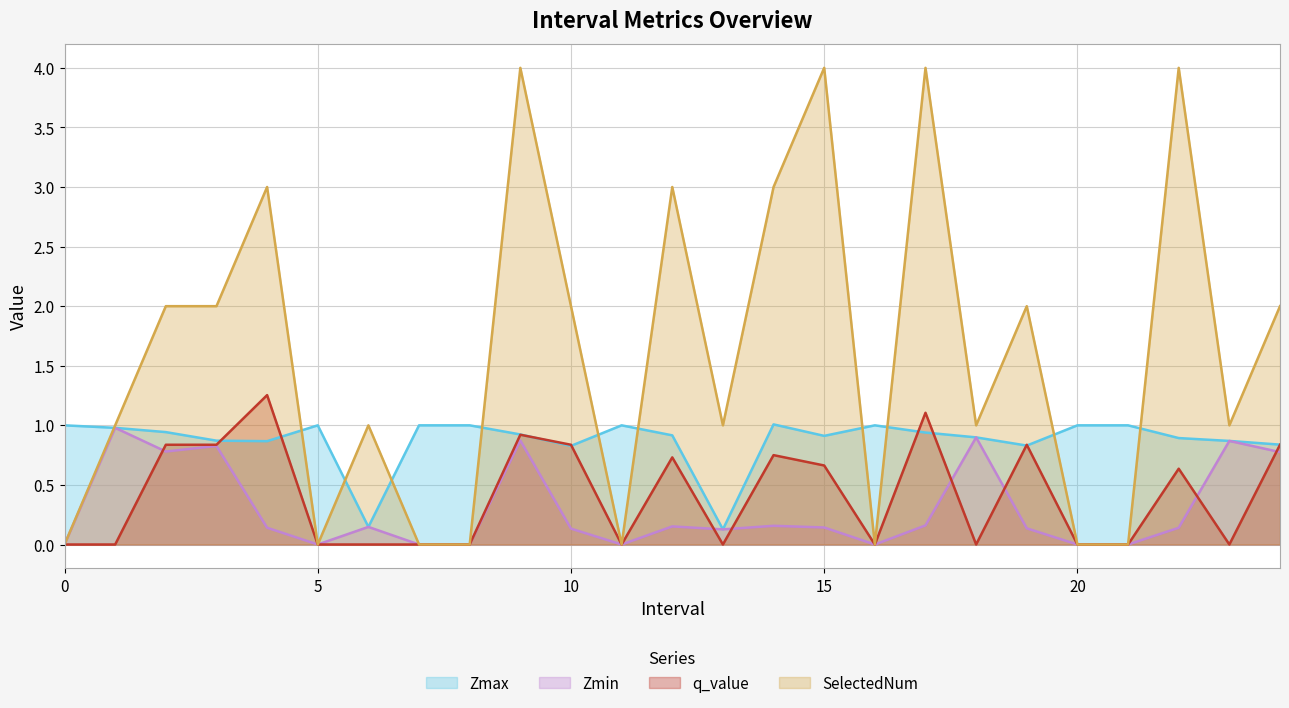

Is it true that Zmin equals 0.5 at 16?

False